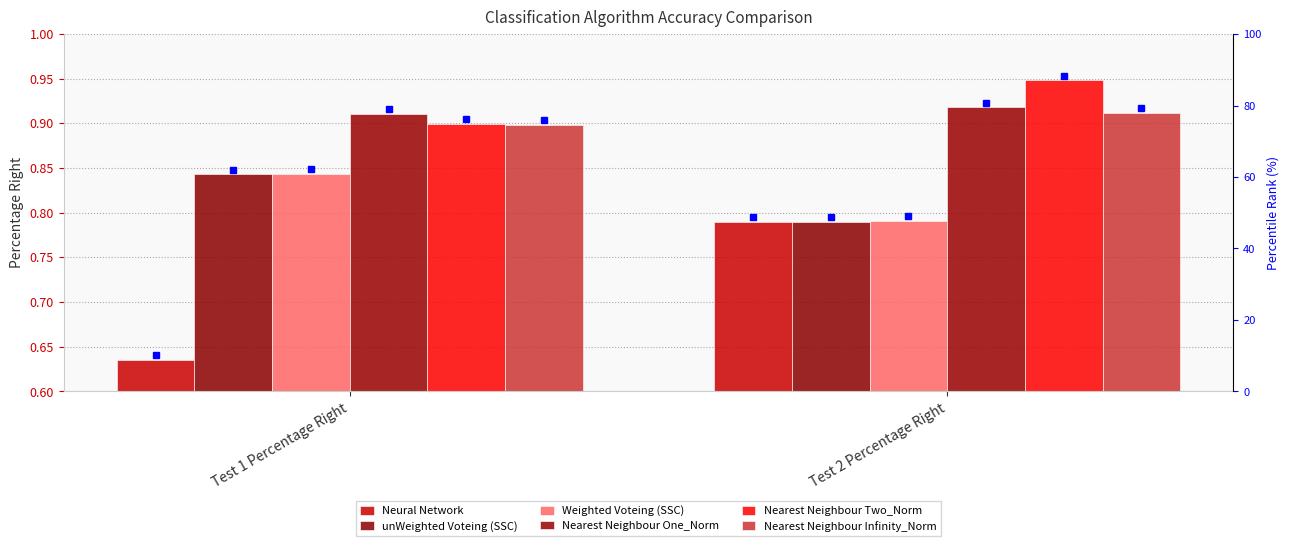

How many Nearest Neighbour One_Norm values are between 0 and 1?

2